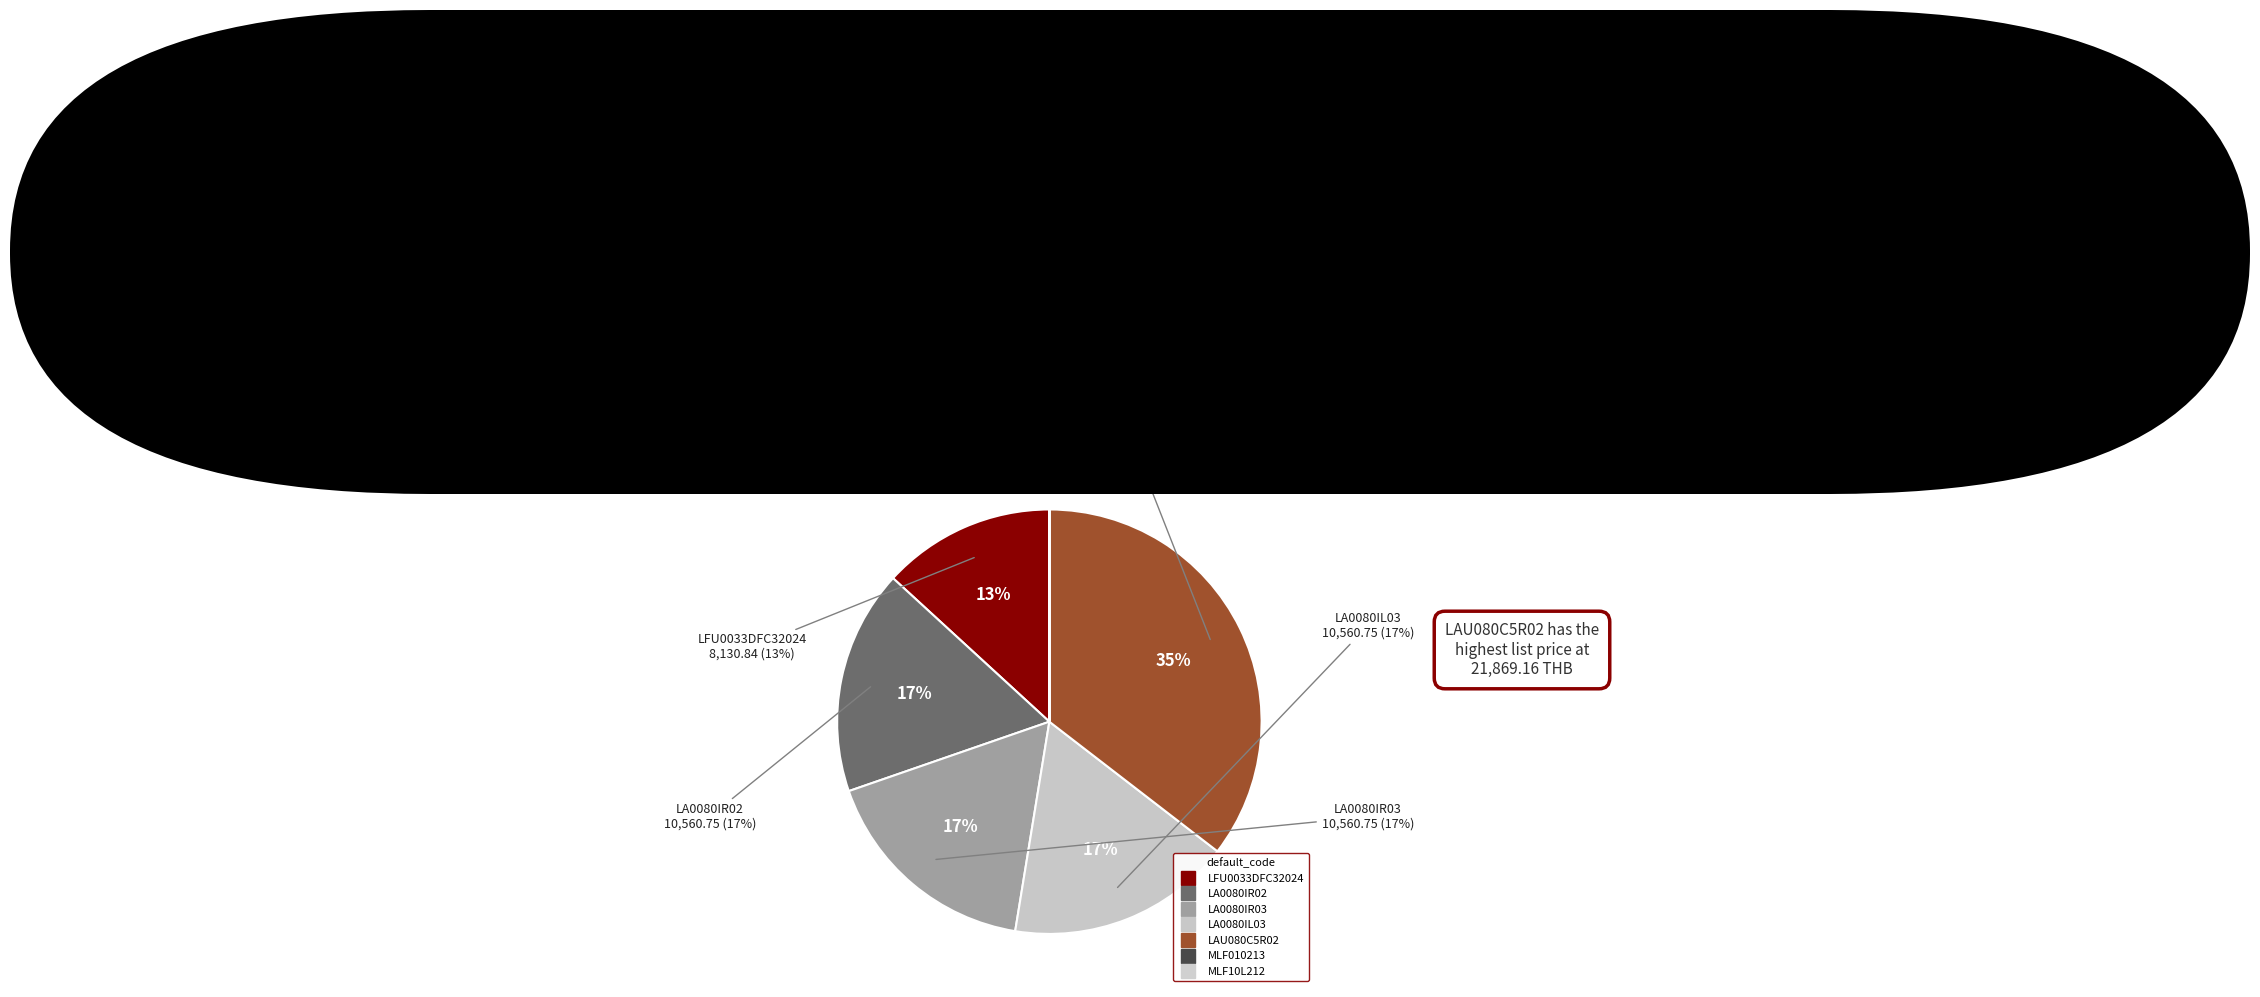

What percentage is NOT represented by LA0080IR02?

82.9%